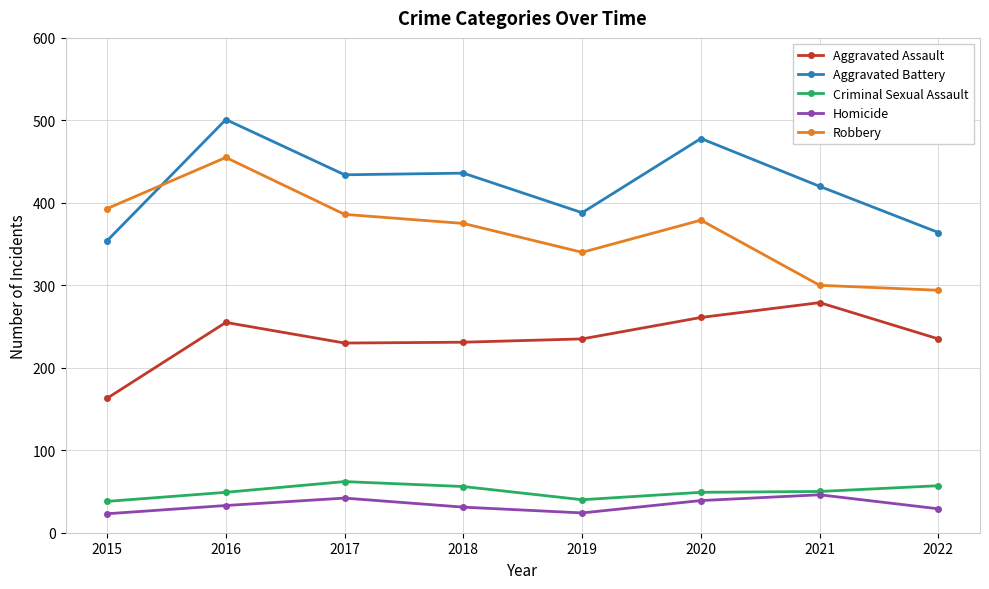

How many interior local valleys does the Robbery series have?

1